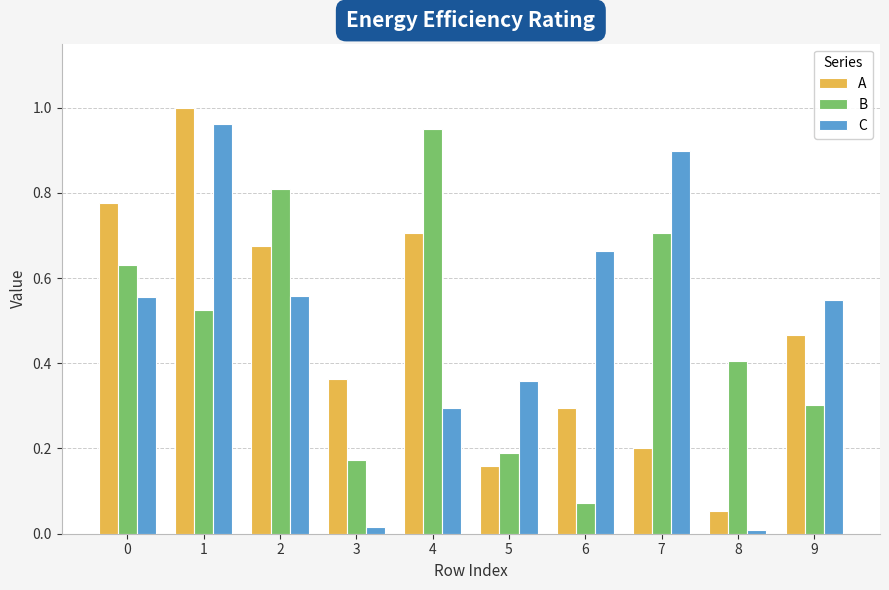

At 3, list the series in order from smallest to largest.

C, B, A